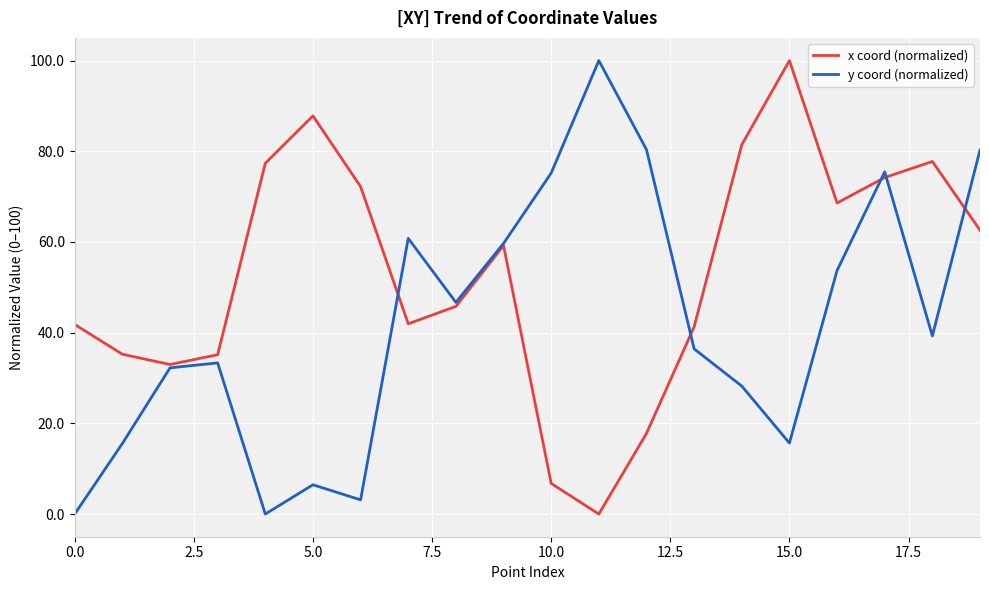

List the series in order of their overall mean, lowest first.

y coord (normalized), x coord (normalized)